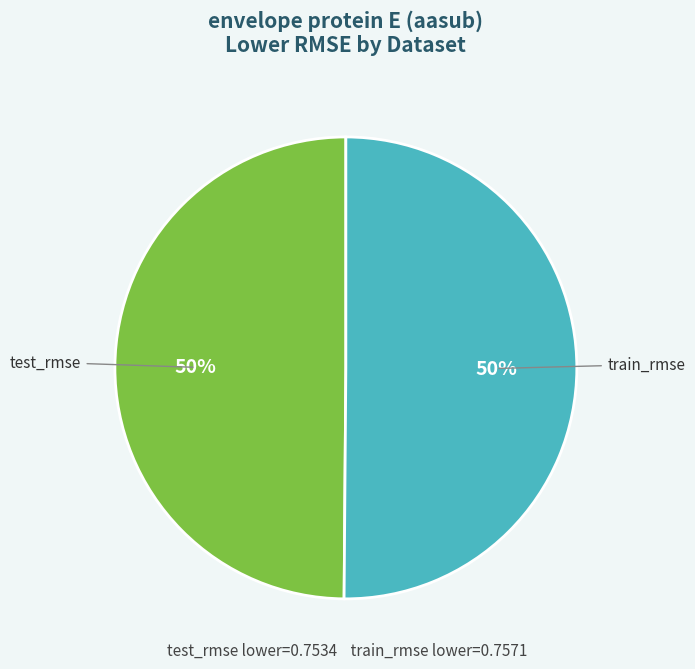

What percentage is the test_rmse slice, to the nearest percent?

50%